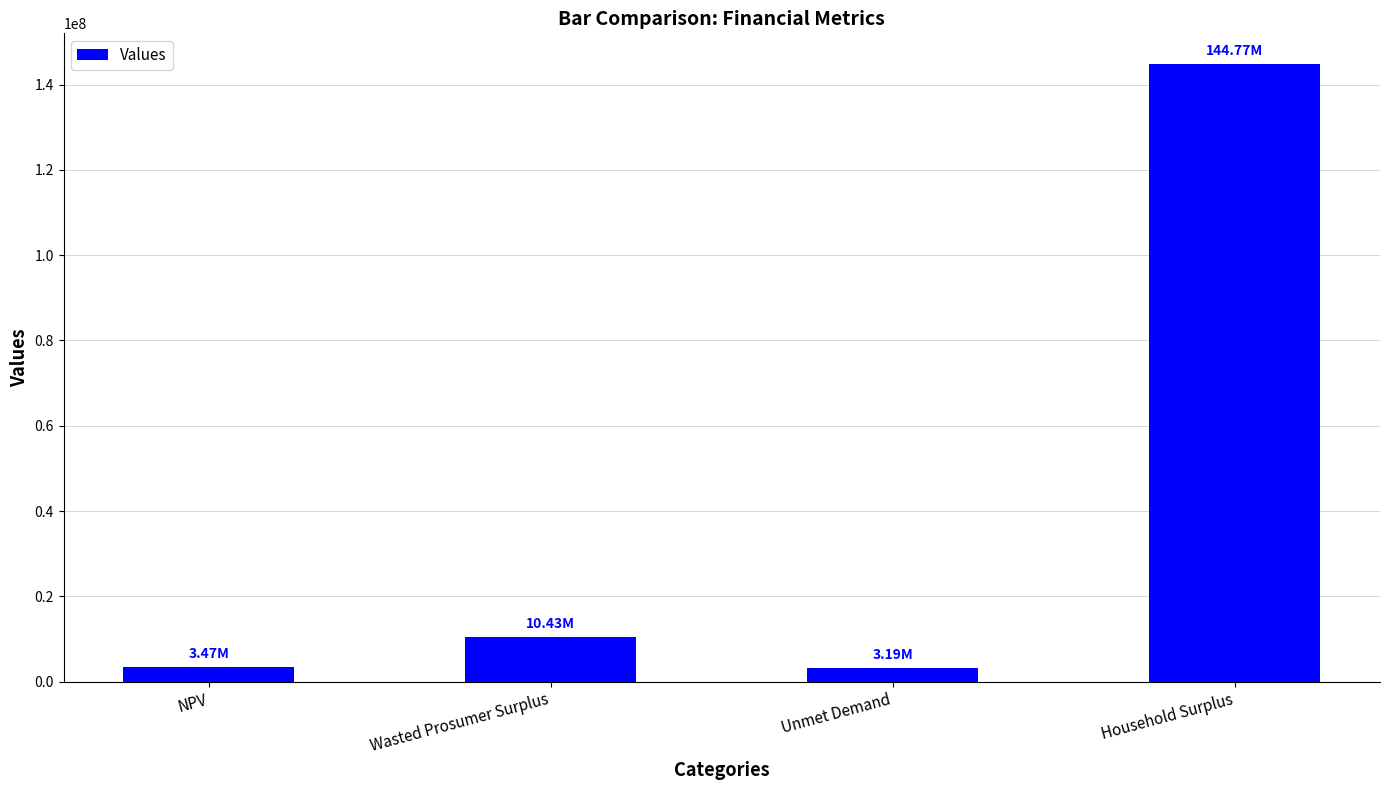

What is the greatest value displayed?

144772156.6